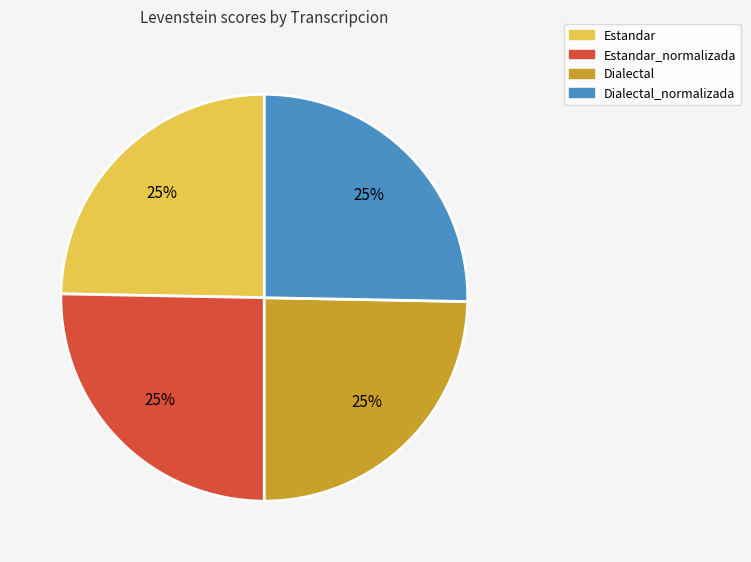

True or false: Dialectal_normalizada accounts for 11% of the total.

False